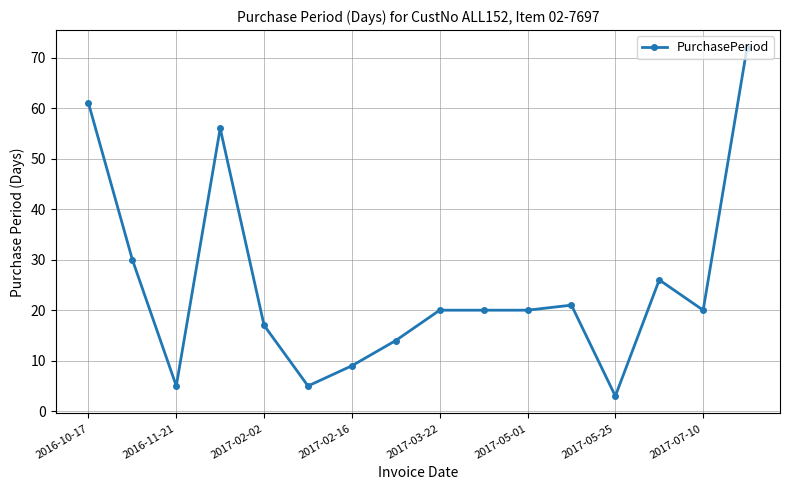

What is the maximum value shown in the chart?

72